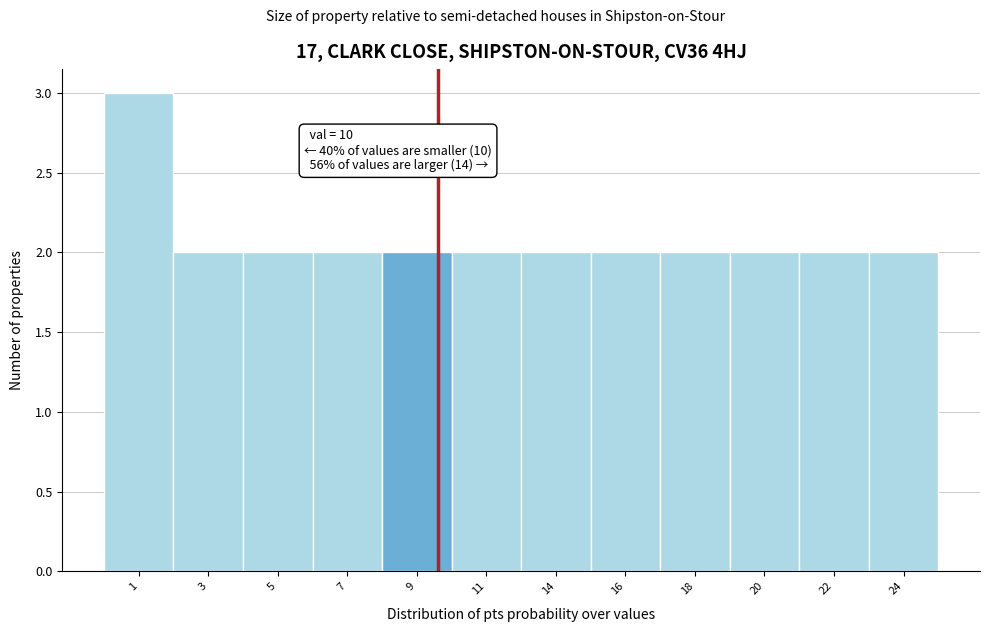

Reading left to right, list all the values displayed in this chart.

1=3	3=2	5=2	7=2	9=2	11=2	14=2	16=2	18=2	20=2	22=2	24=2